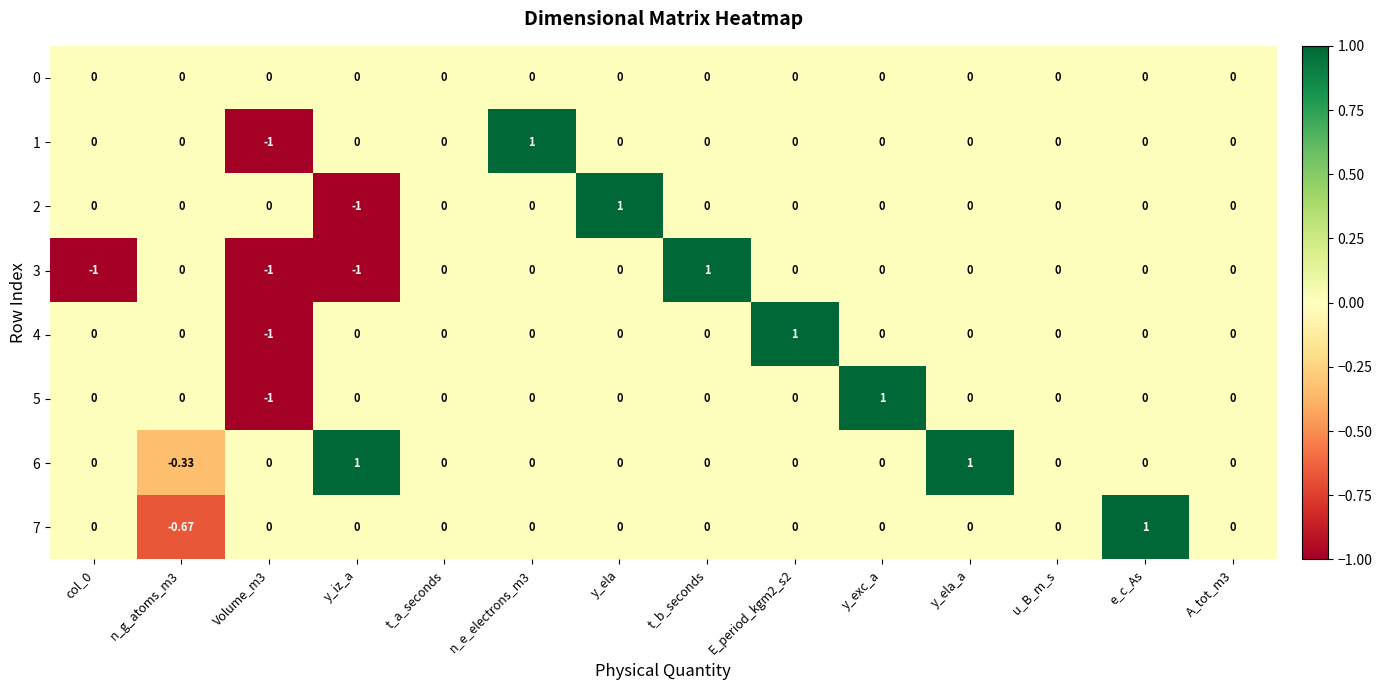

Is the value of 4 at y_exc_a greater than the value of 5 at Volume_m3?

Yes